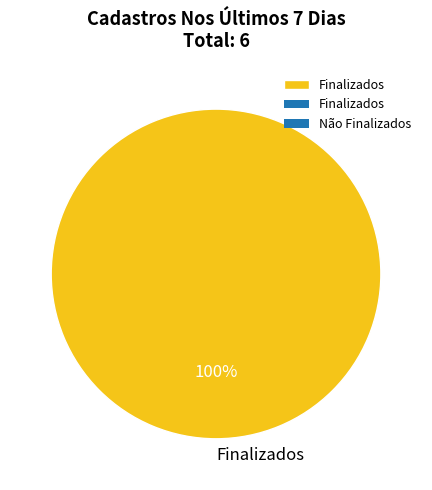

What percentage is the Finalizados slice, to the nearest percent?

100%